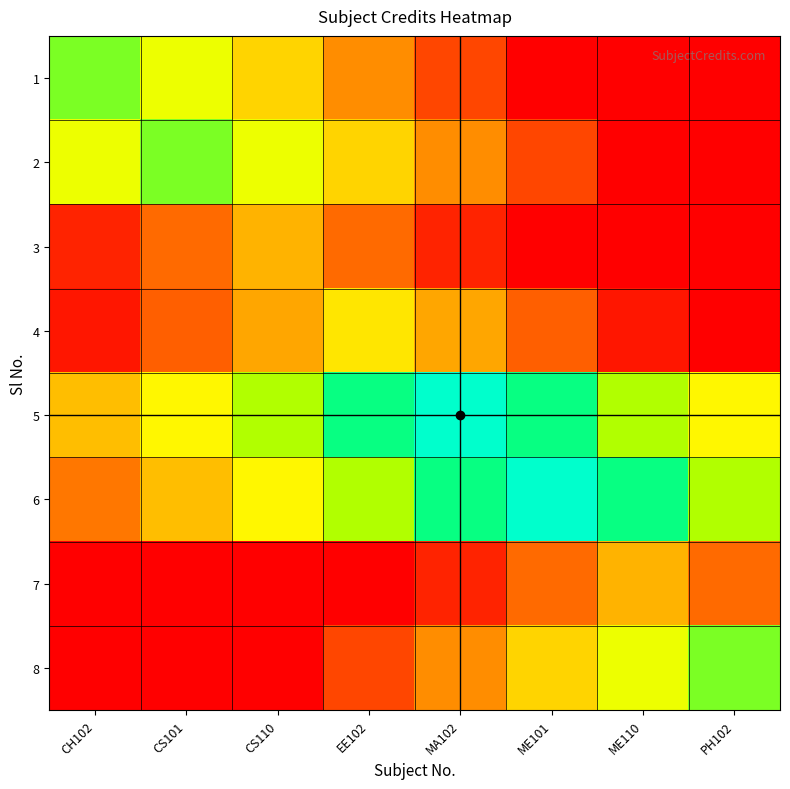

Which category has the lowest value across all series?

ME101